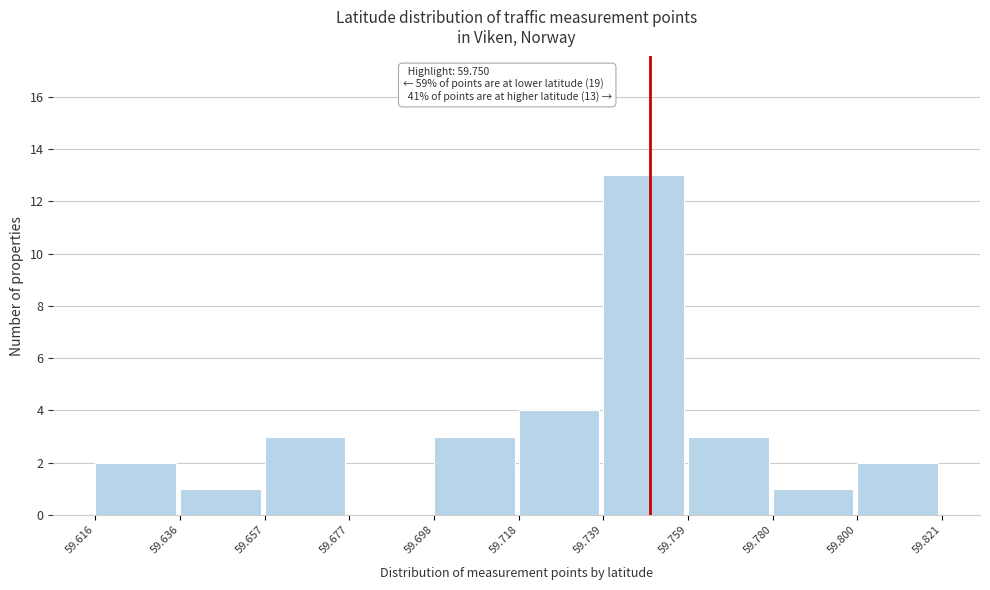

Over which range of the x-axis is the bar tallest?

59.739 to 59.759